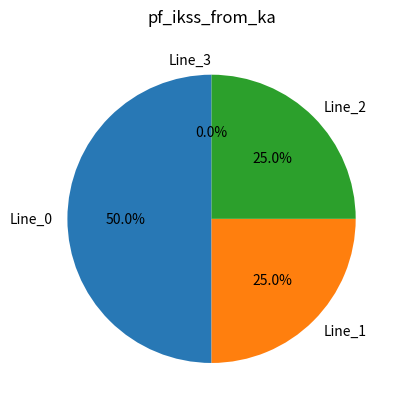

To the nearest percent, what is the combined percentage of Line_0 and Line_3?

50%